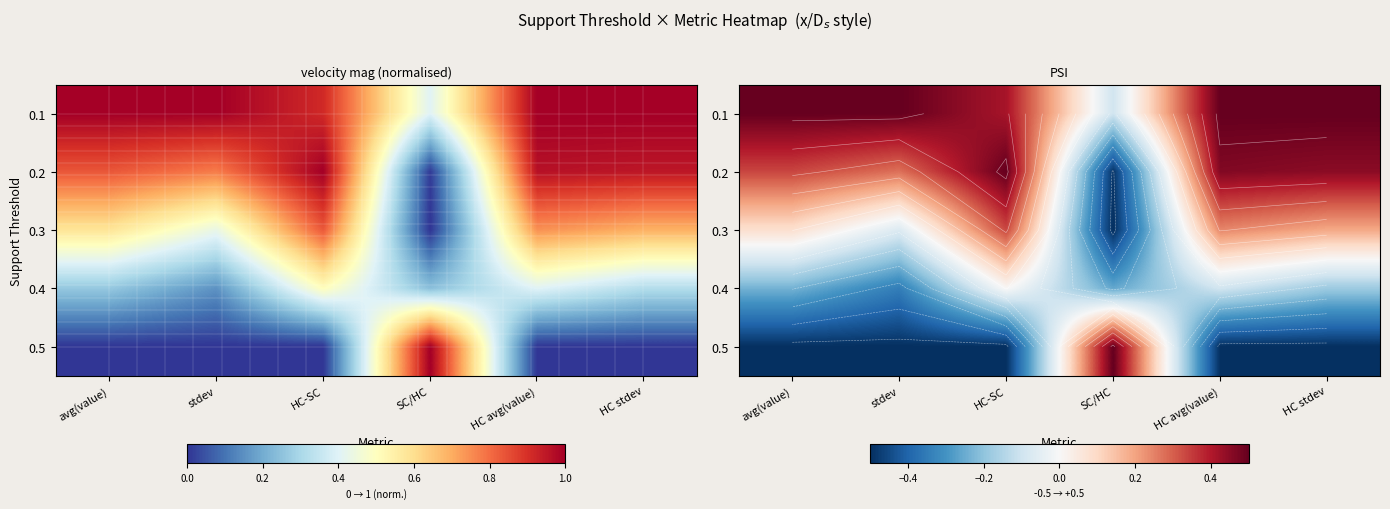

How many categories are shown in the chart?

6